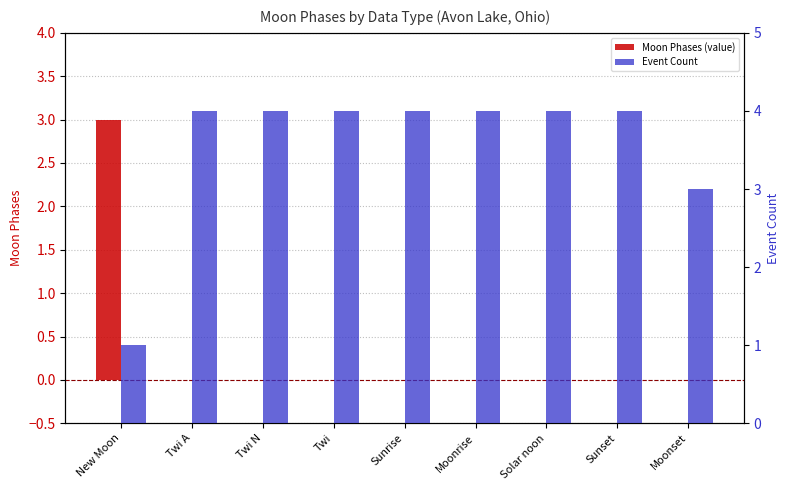

Which series changed the most between Sunrise and Moonset?

Event Count